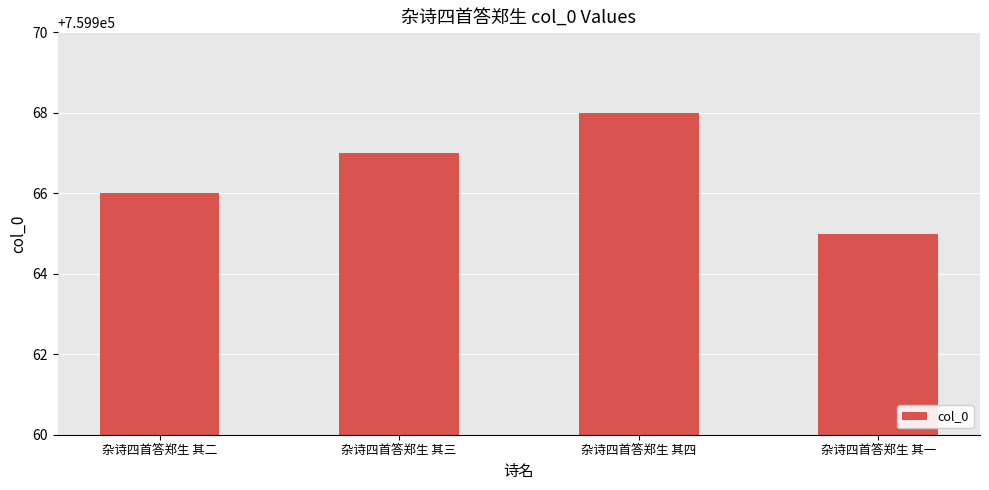

What is the greatest value displayed?

759968